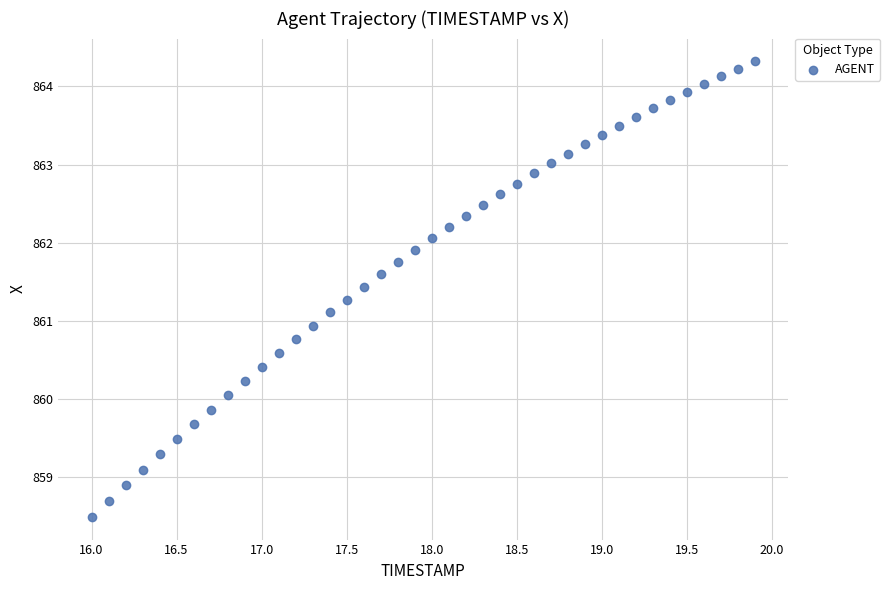

What is the range of Y values (max minus min)?

5.8